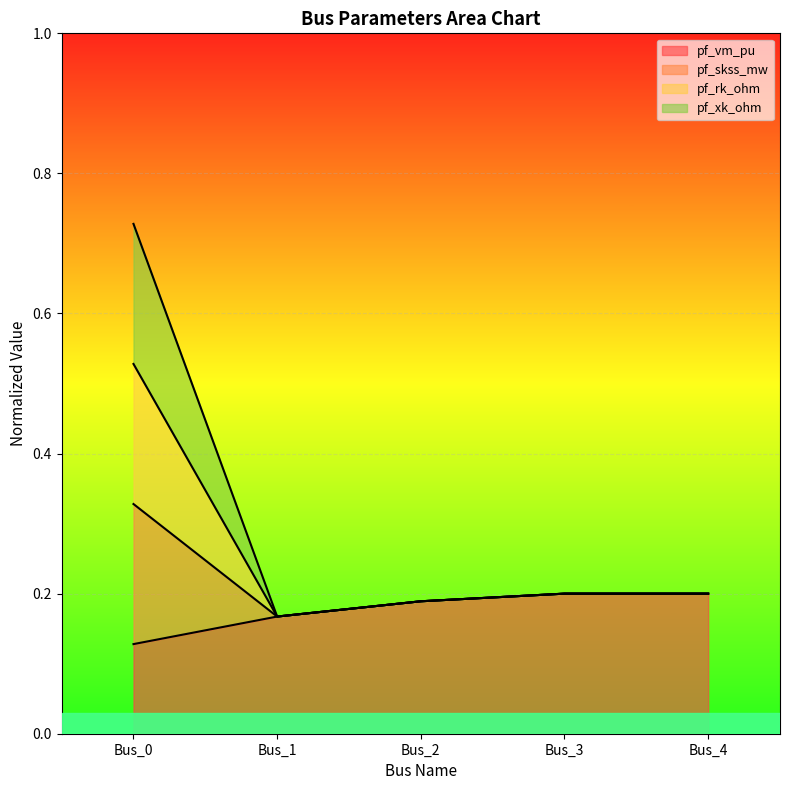

Which label corresponds to the smallest value in the chart?

Bus_0